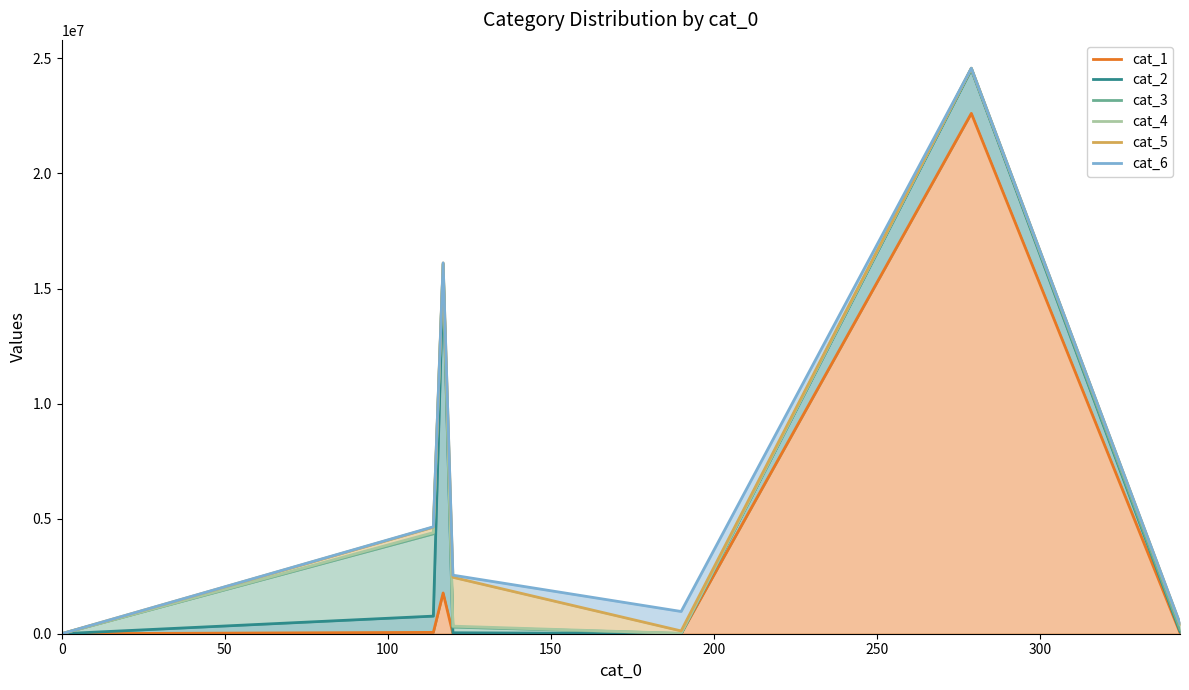

Which has a higher value, 300 or 200?

300